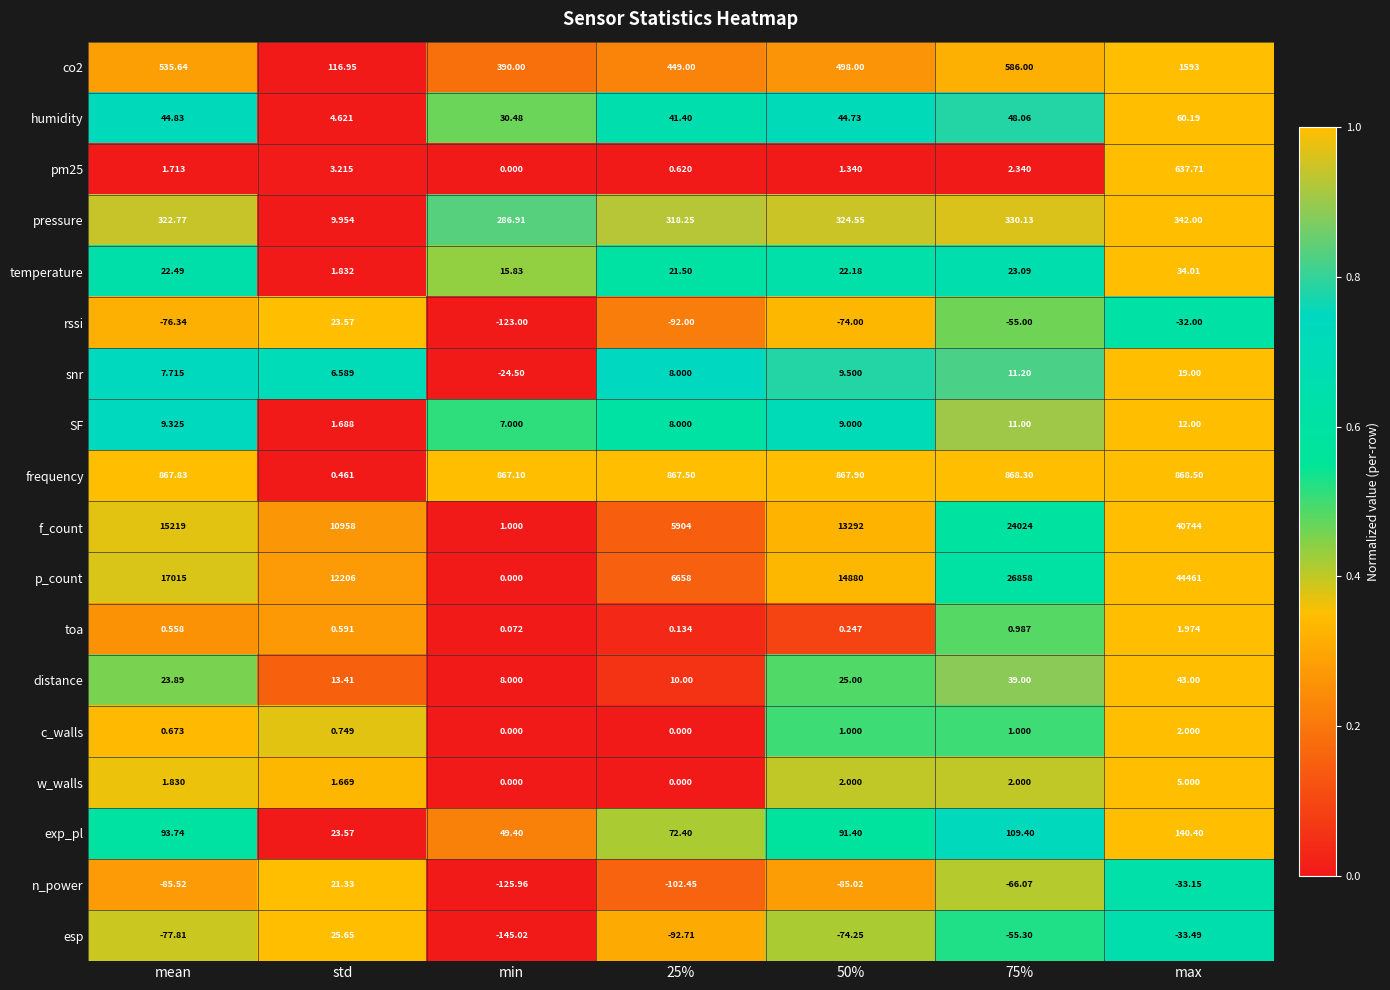

At which category does the chart reach its peak across all series?

max